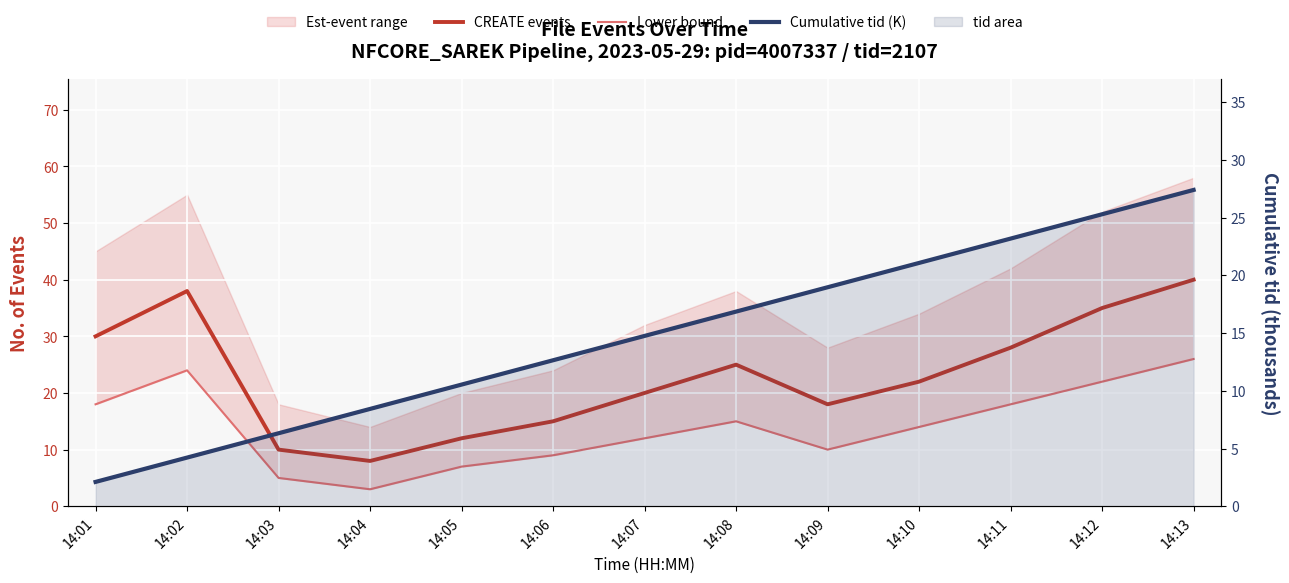

At which category is the sum across all series the highest?

14:13